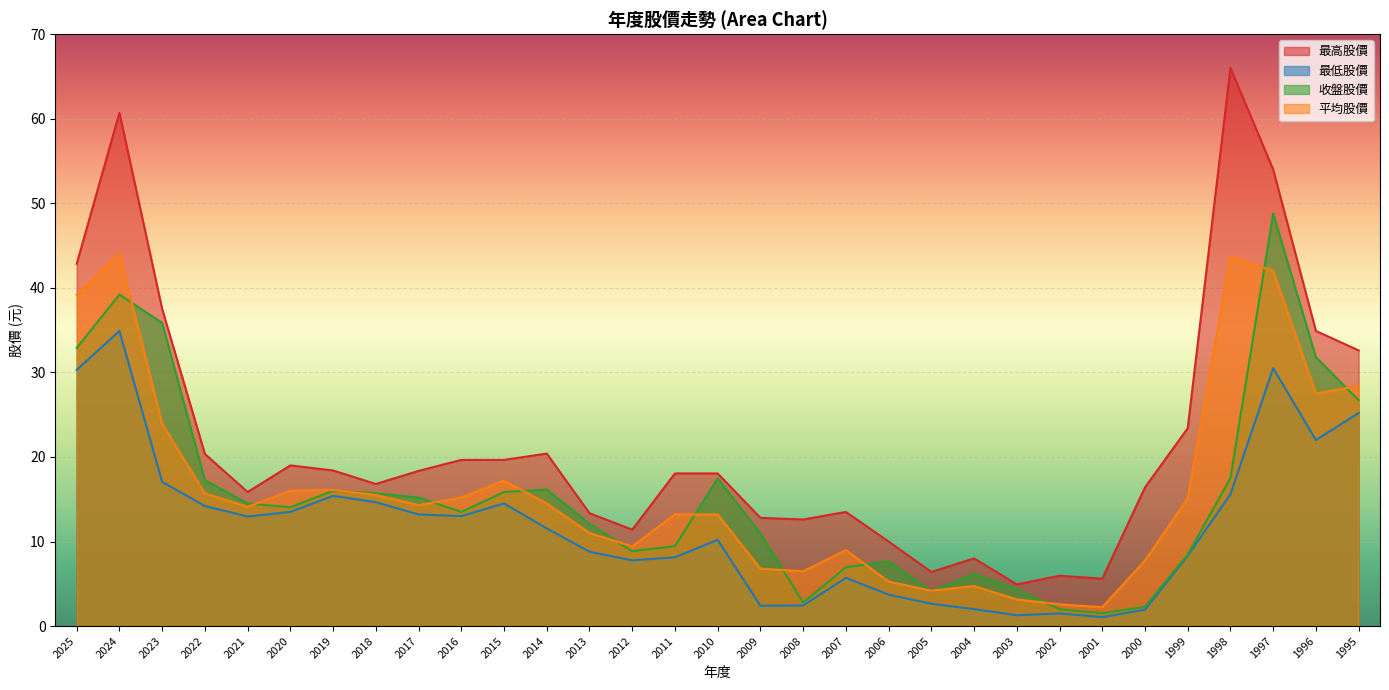

True or false: 平均股價 has more than 2 interior local peaks.

True